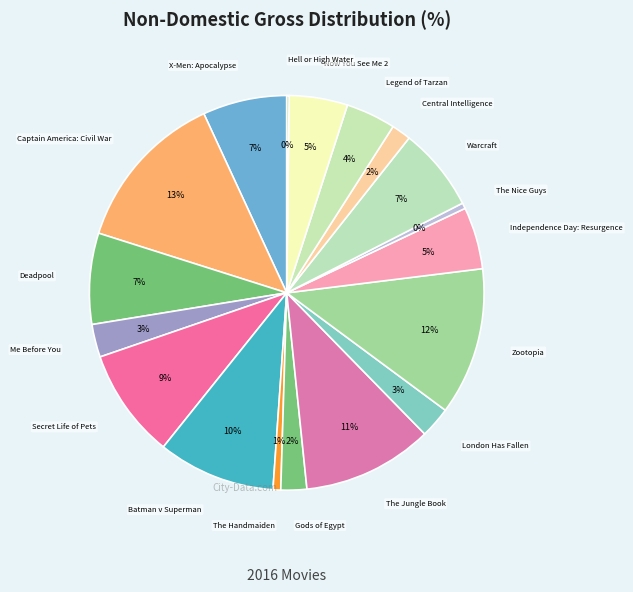

To the nearest percent, what is the average slice percentage?

5%